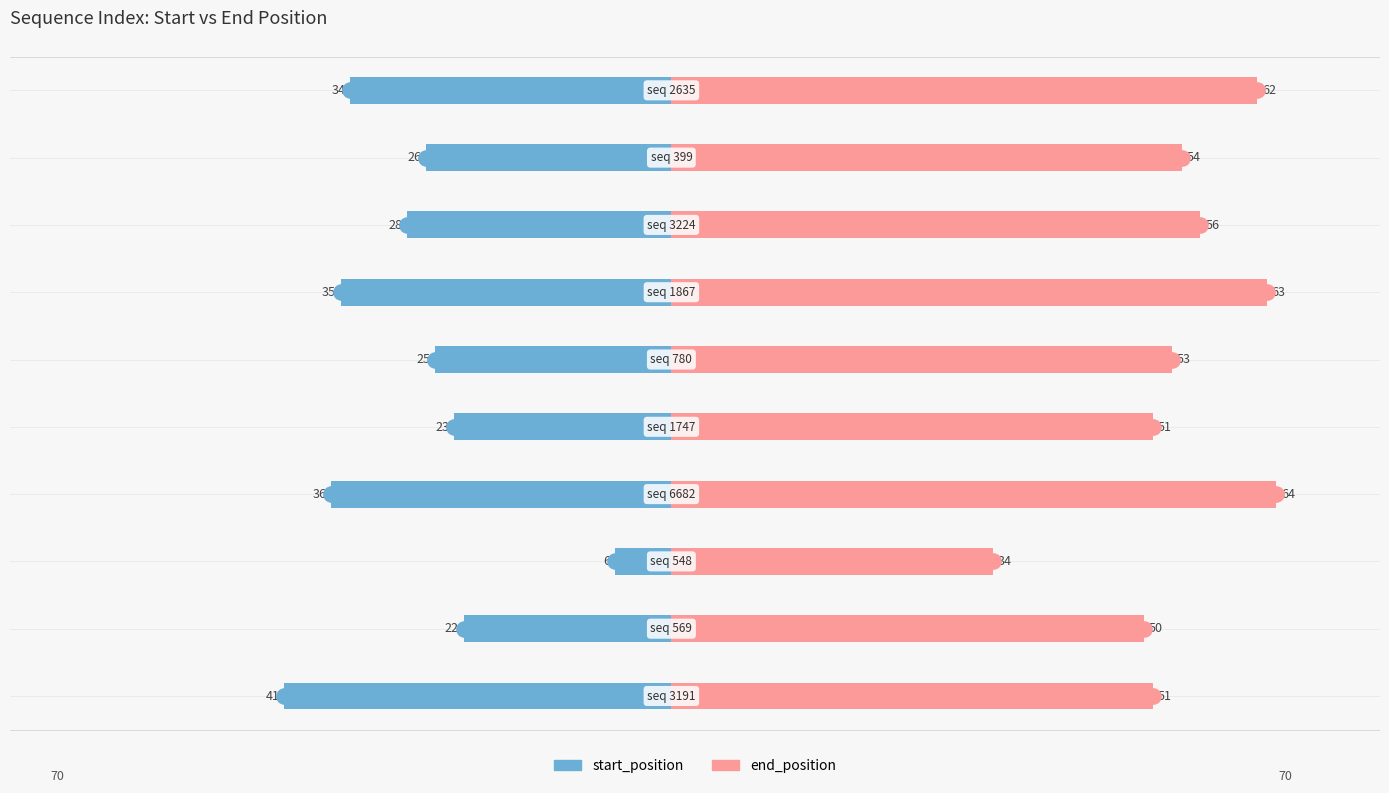

Which series reaches the minimum Y coordinate?

start_position